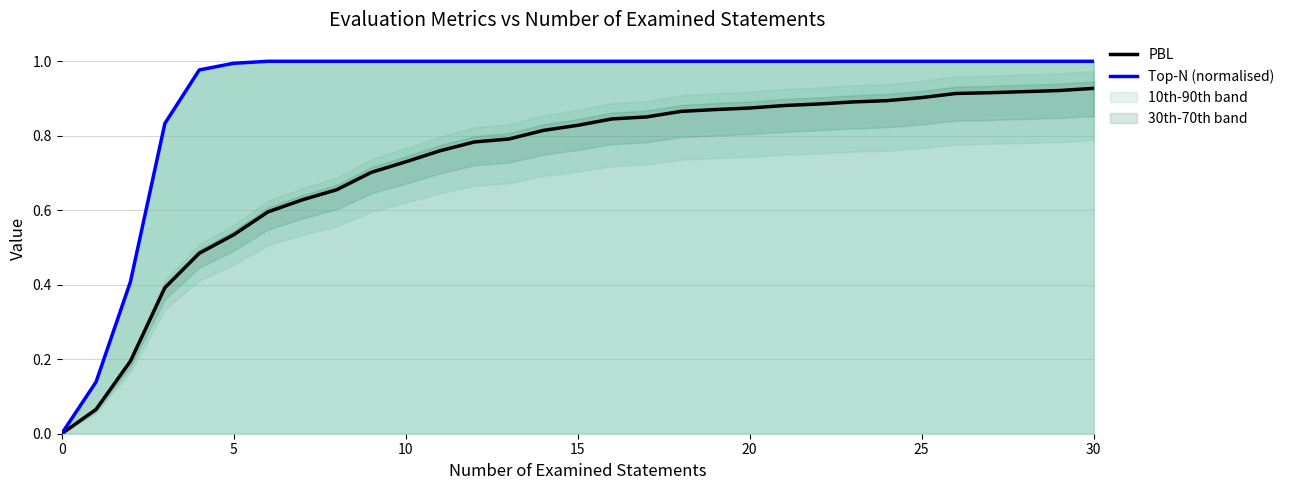

What is the difference between the maximum and minimum values in the Top-N (normalised) series?

1.0